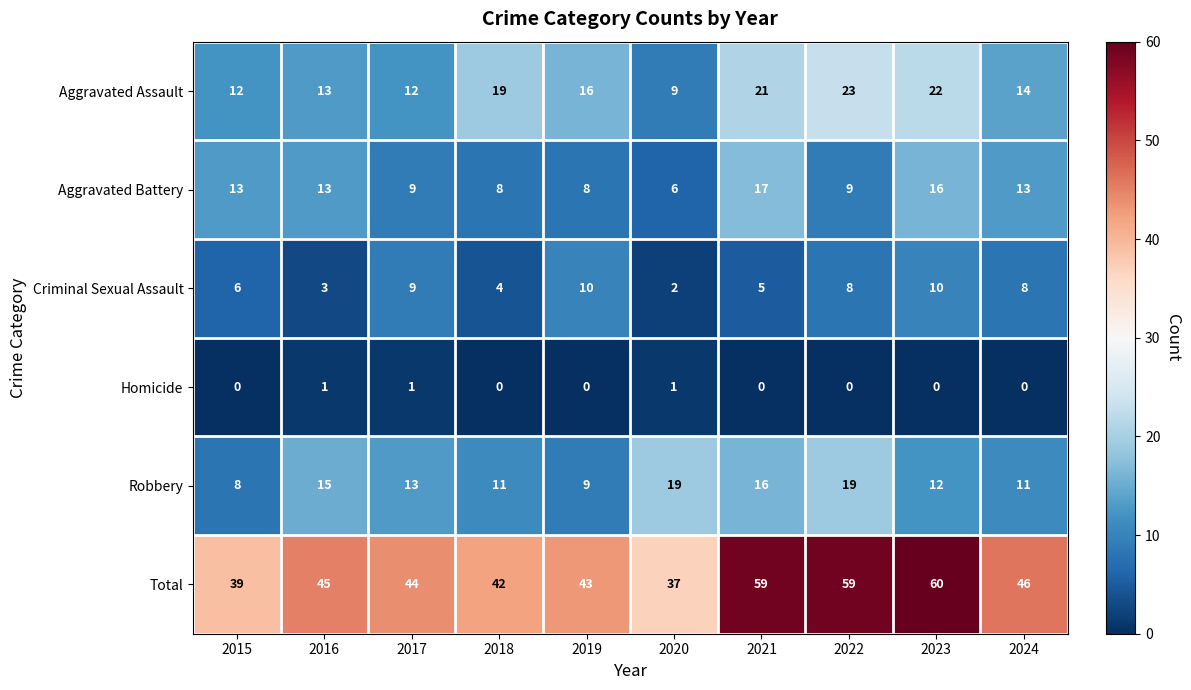

What is the lowest value of the Robbery series?

8